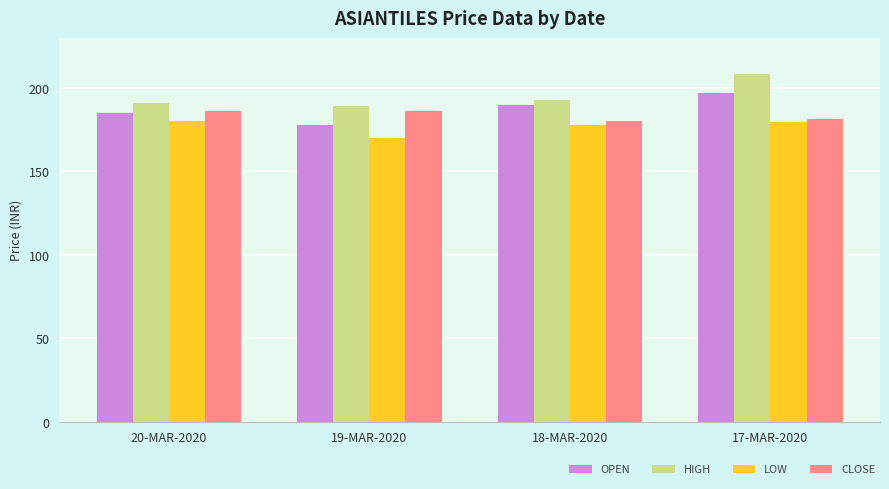

Which series changed the most between 20-MAR-2020 and 17-MAR-2020?

HIGH